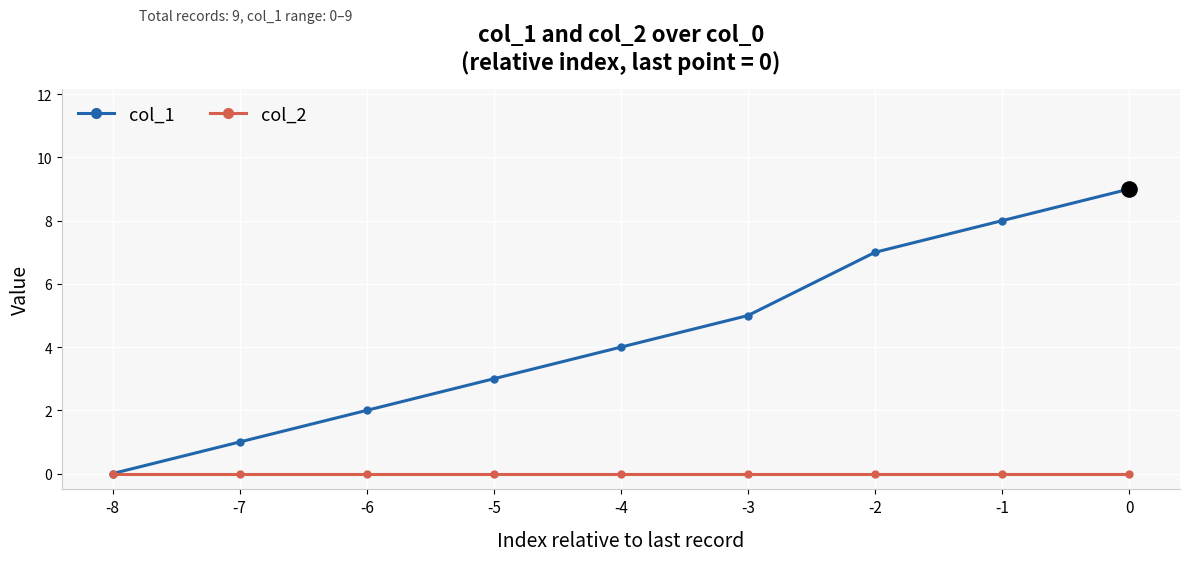

What is the total value across all series at -1?

8